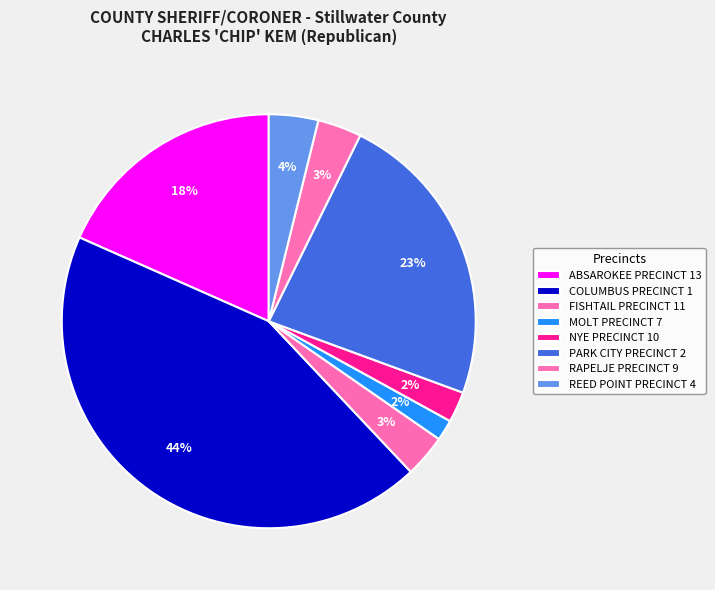

Does any single category account for the majority?

No